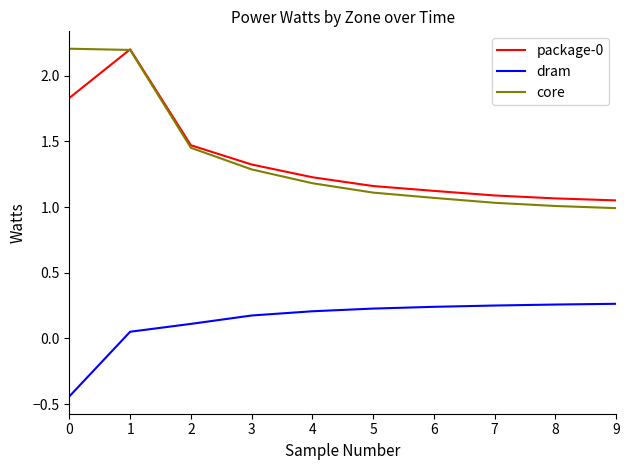

What is the difference between the highest and lowest values at 9?

0.8